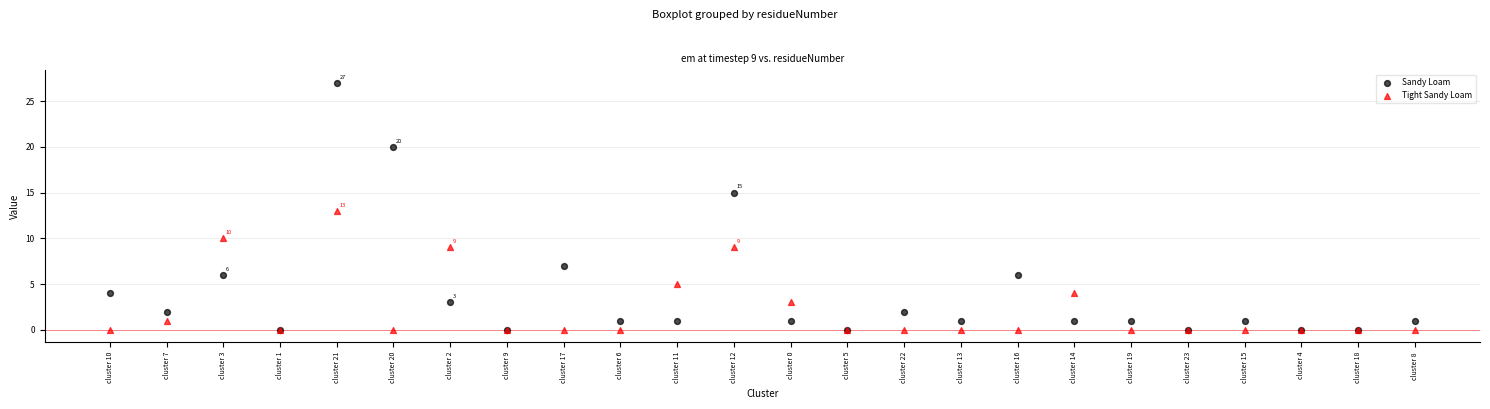

What are all the series names shown in the legend?

Sandy Loam, Tight Sandy Loam